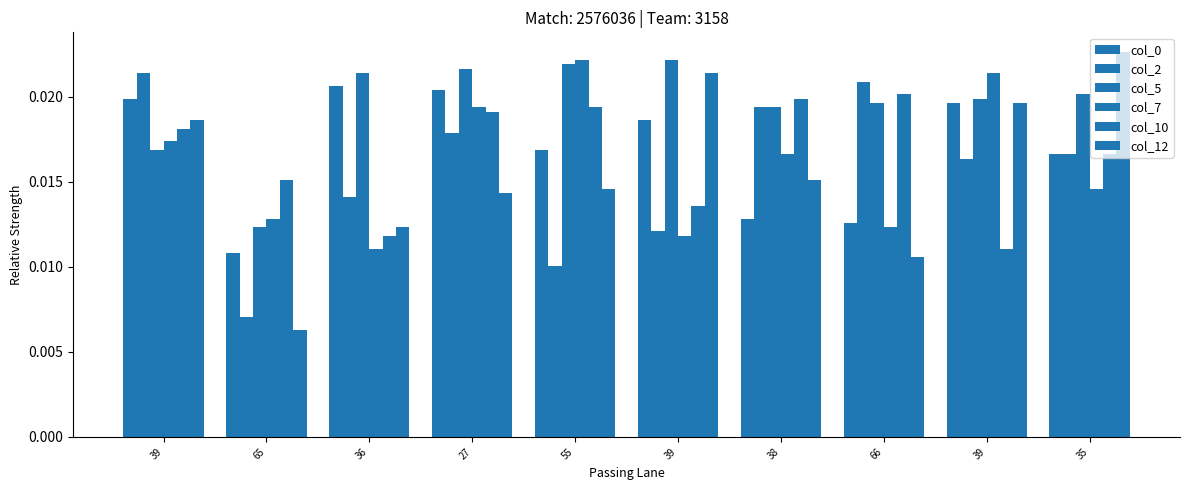

Rank the categories by col_12 value from highest to lowest.

35, 39, 39, 39, 38, 55, 27, 36, 66, 65